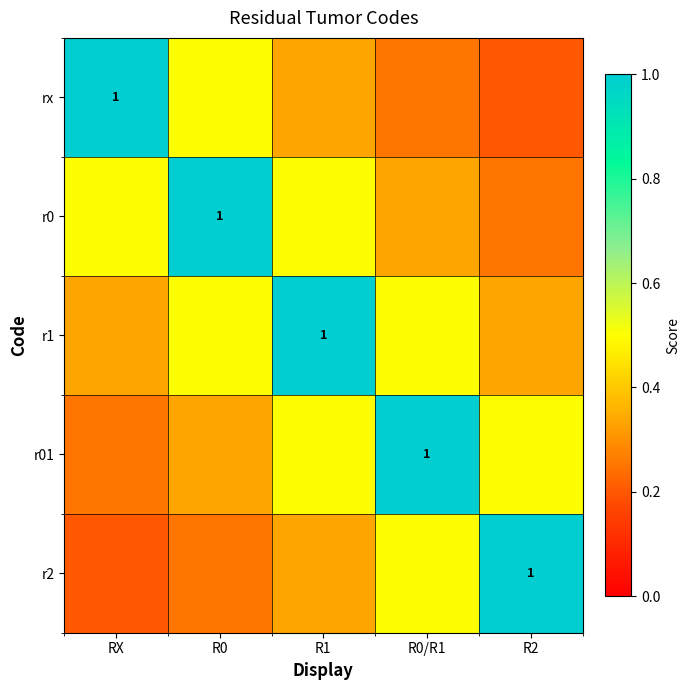

Which label corresponds to the largest value in the chart?

RX